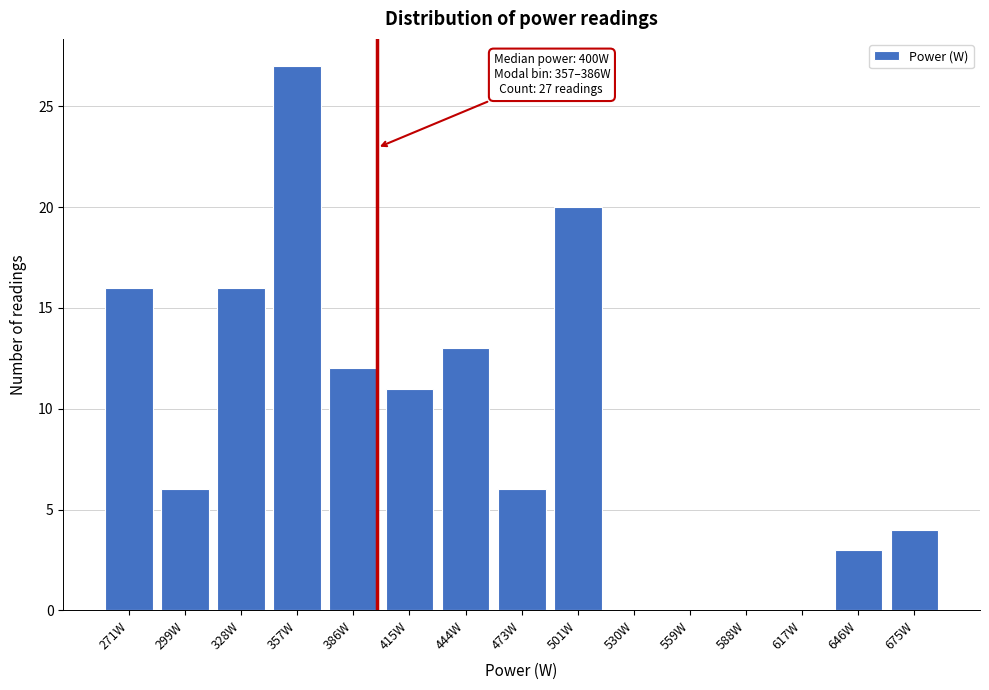

Reading left to right, extract all data points from this chart.

271W=16	299W=6	328W=16	357W=27	386W=12	415W=11	444W=13	473W=6	501W=20	530W=0	559W=0	588W=0	617W=0	646W=3	675W=4